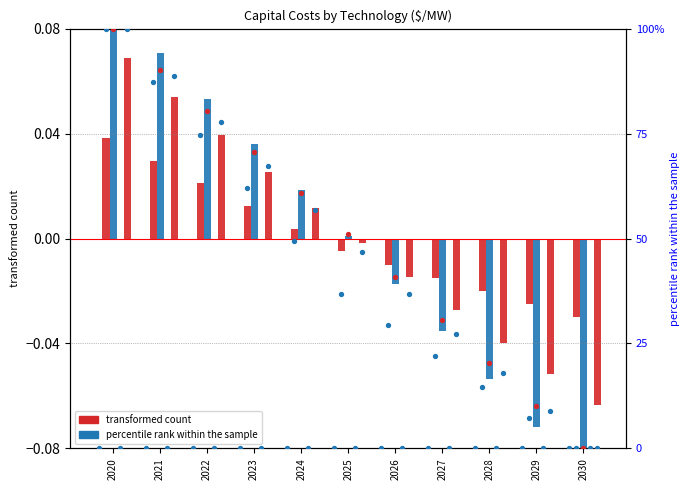

Is the value of onshore wind ($/MW) at 2028 greater than the value of solar PV ($/MW) at 2020?

No